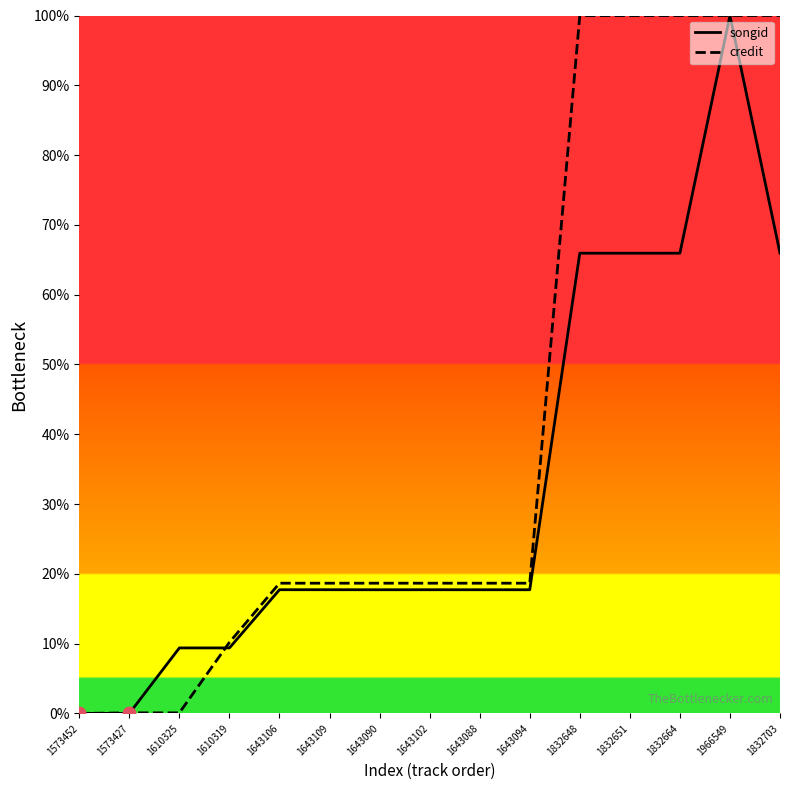

Is the value of songid at 1610319 greater than the value of credit at 1643090?

No